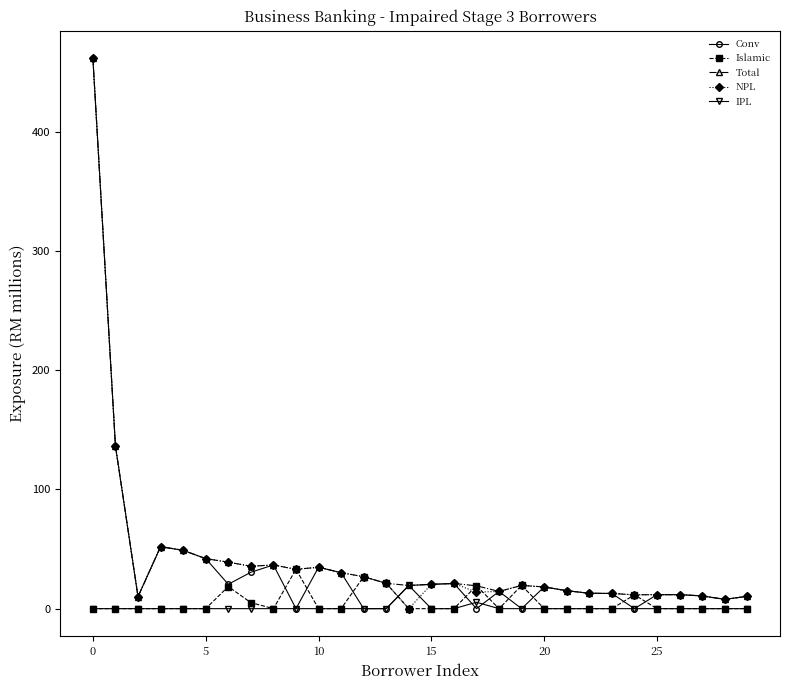

How many lines are shown in the chart?

5